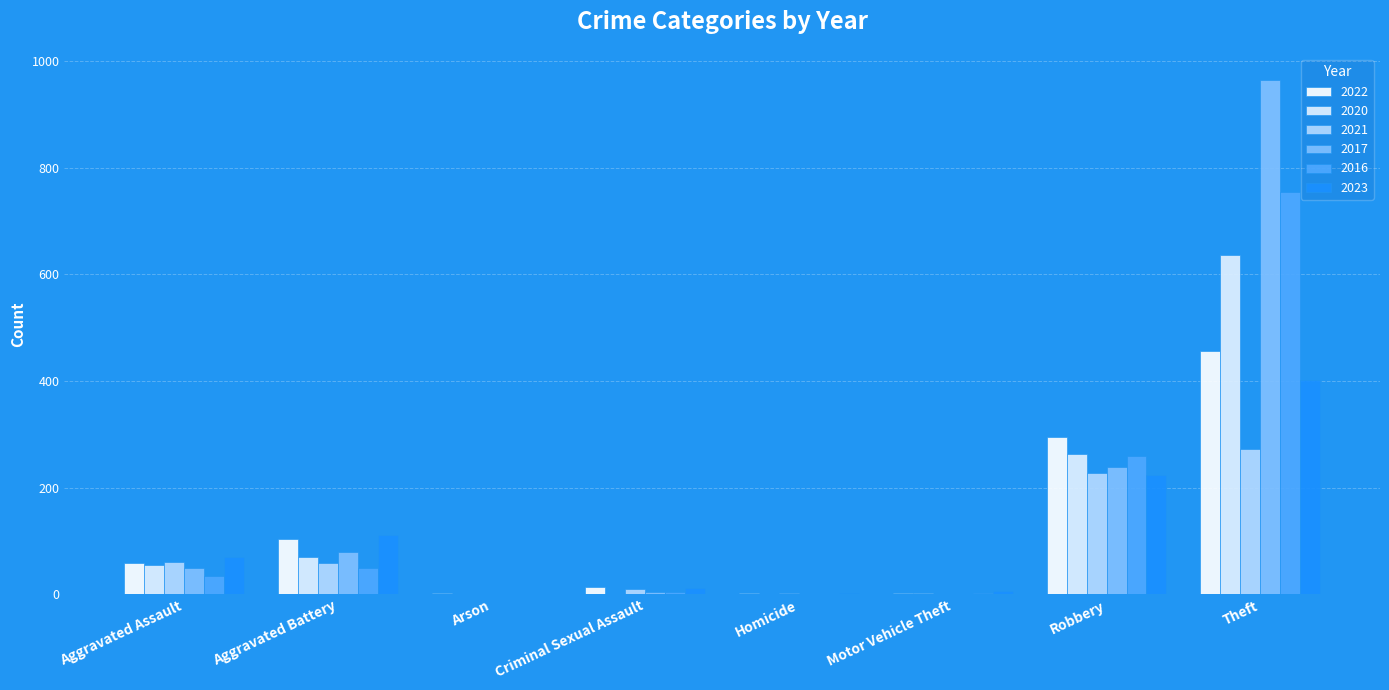

What is the average value of the 2022 series?

117